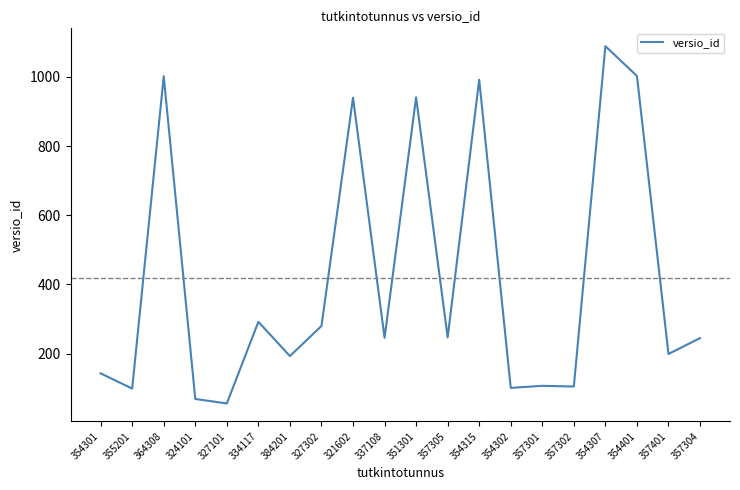

What value does the data have at 357305?

247